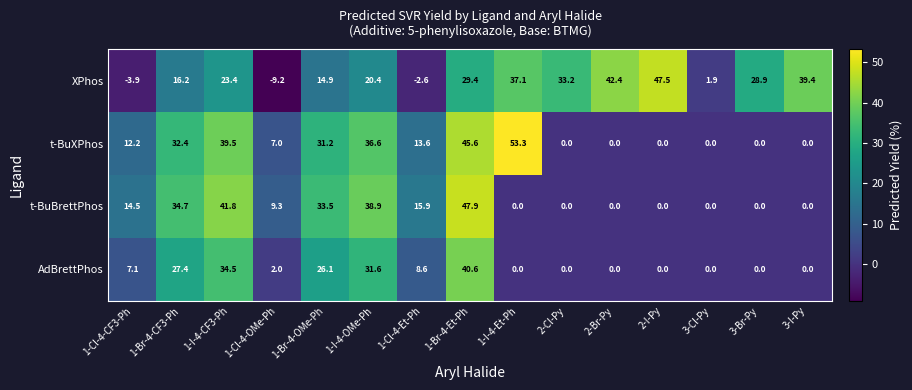

Which series changed the most between 1-Br-4-OMe-Ph and 2-Cl-Py?

t-BuBrettPhos